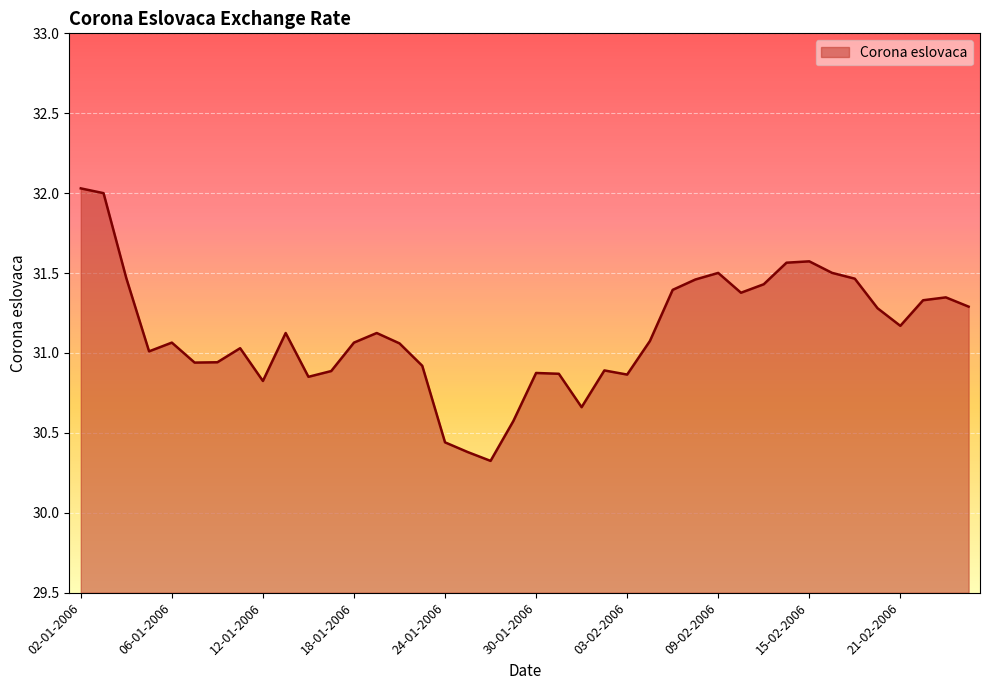

What is the maximum value shown in the chart?

32.0